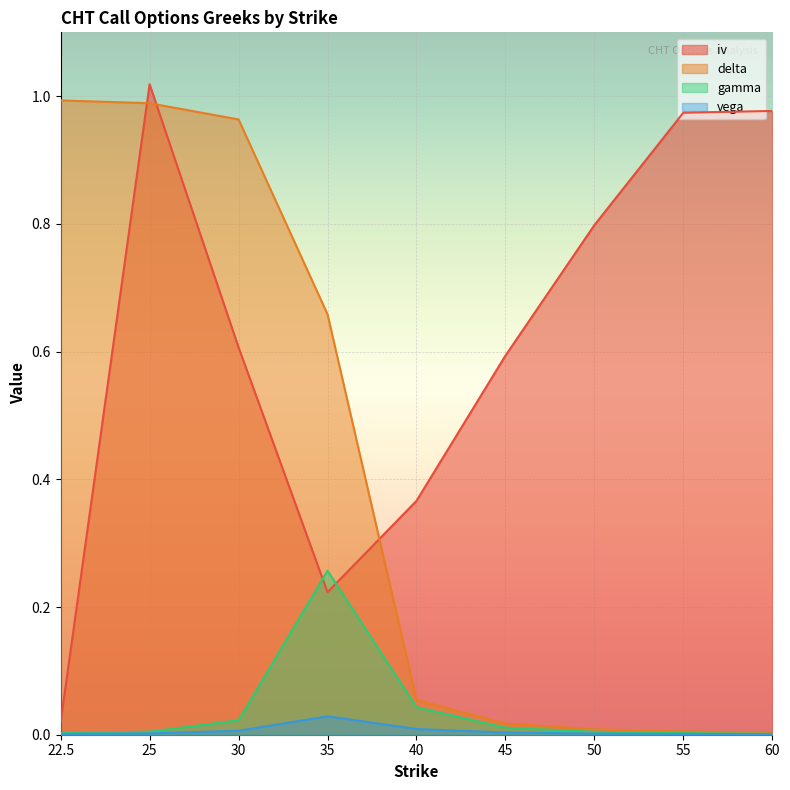

What is the label of the 5th point from the left?

40